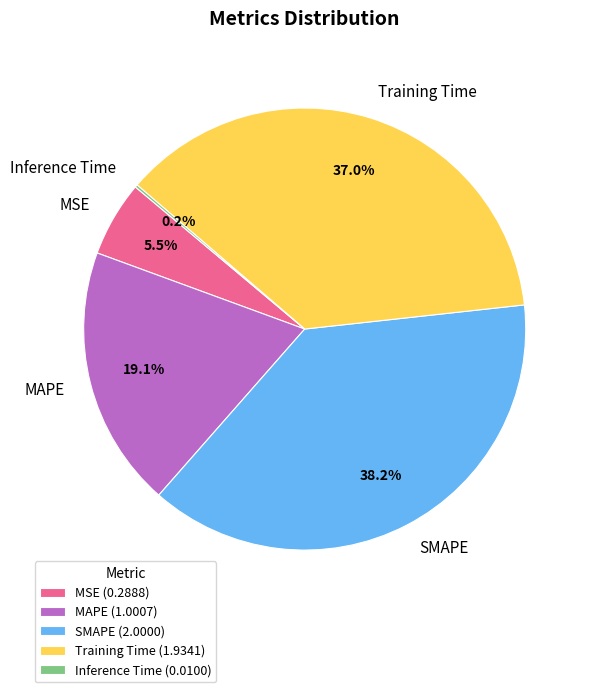

To the nearest percent, what is the difference between the largest and smallest slice percentages?

38%